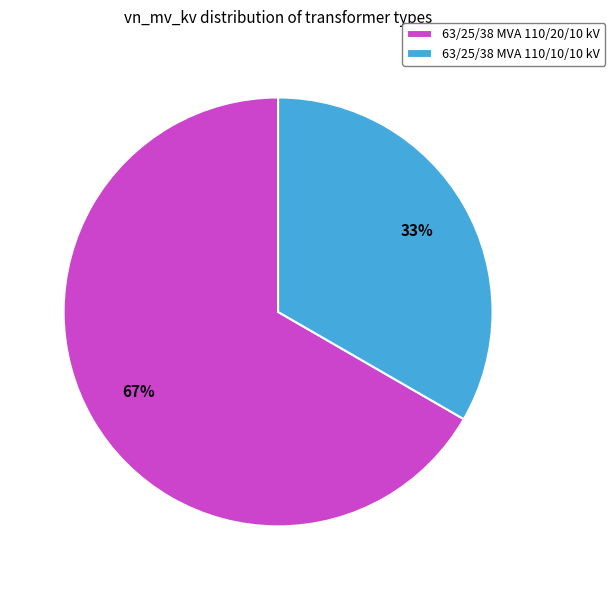

To the nearest percent, what is the average slice percentage?

50%